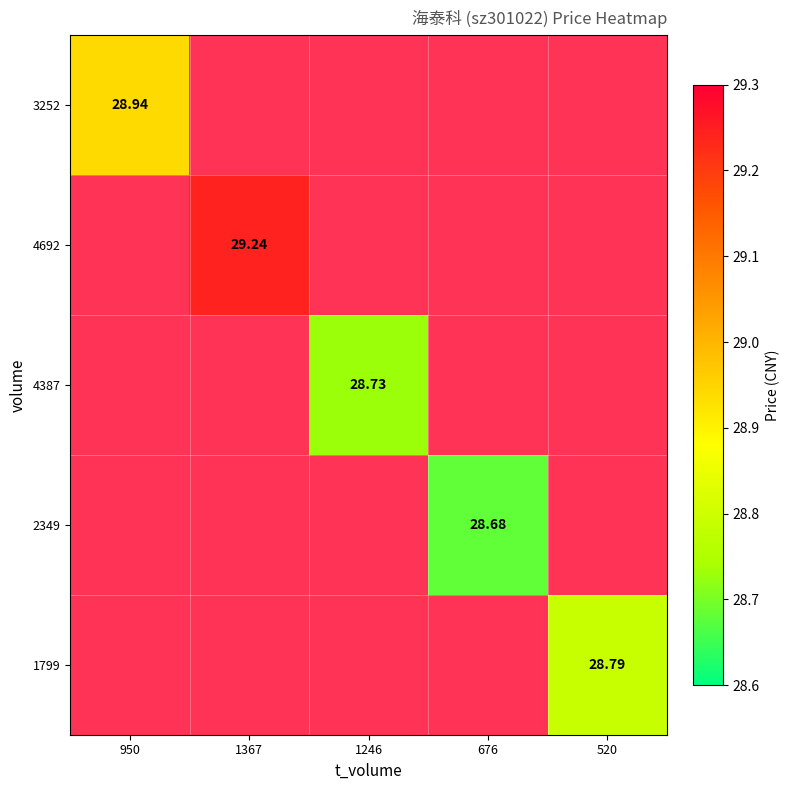

Is the value of 2349 at 676 greater than the value of 4387 at 1246?

No